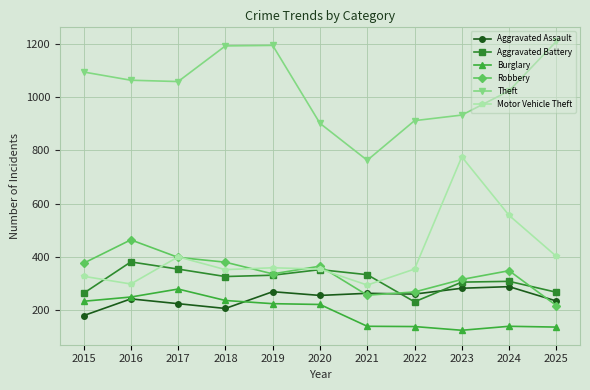

What is the difference between the highest and lowest values at 2025?

1074